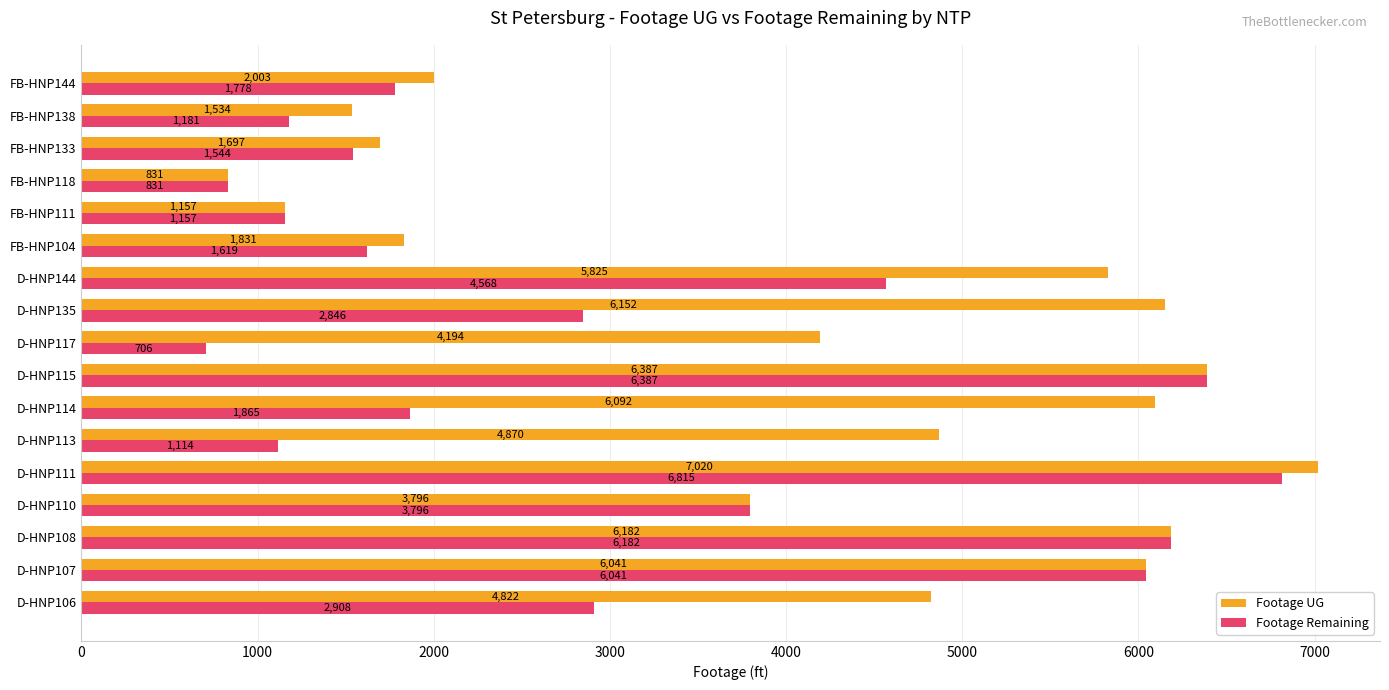

At which category is the sum across all series the highest?

D-HNP111